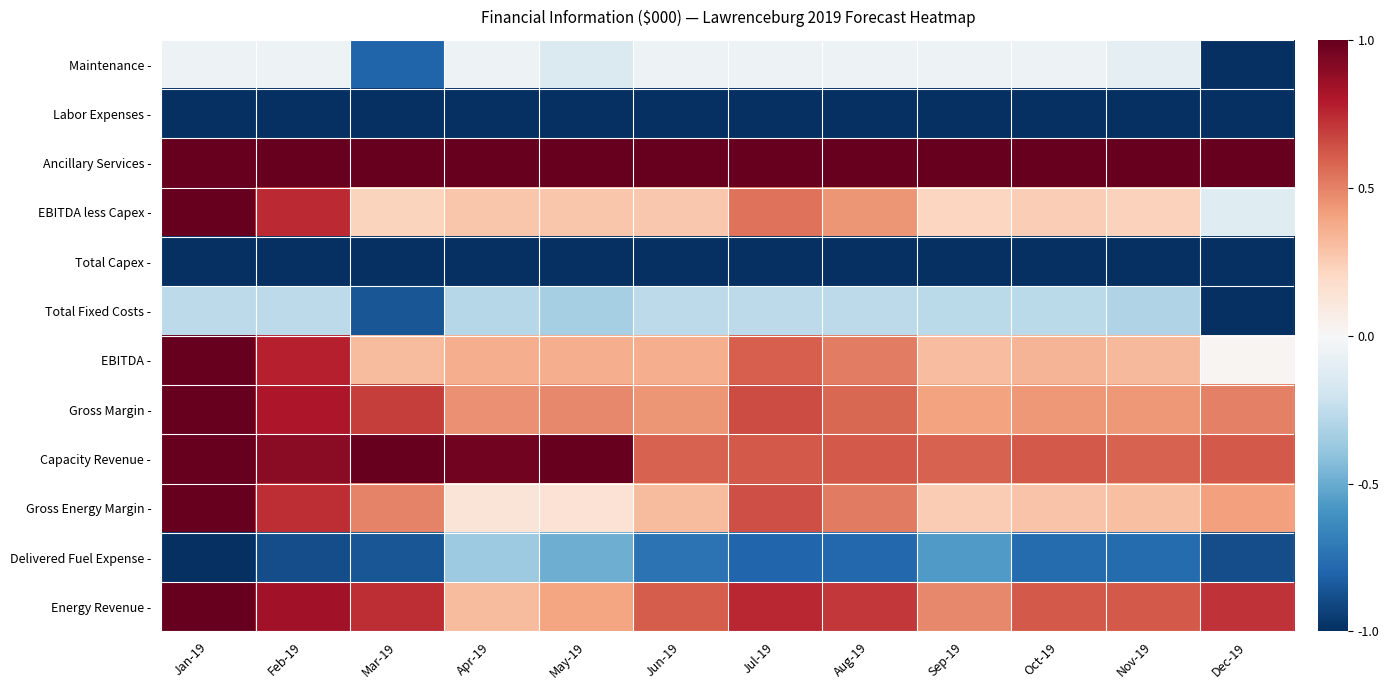

How many series are shown in this chart?

12